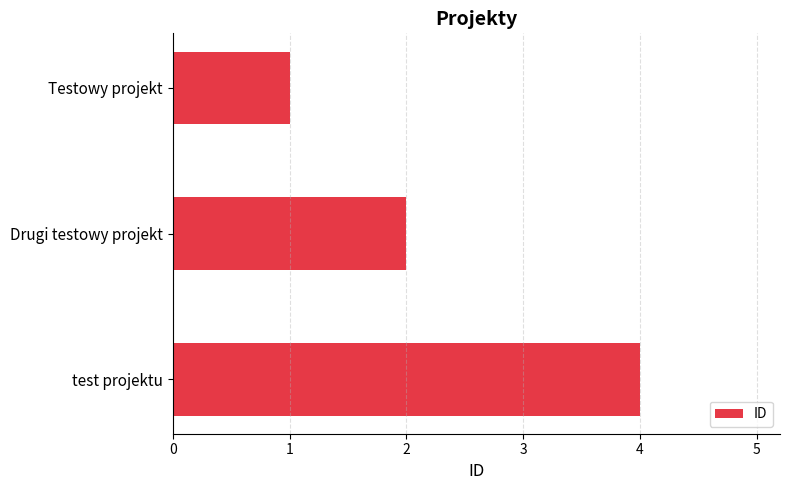

What is the change in value from Testowy projekt to Drugi testowy projekt?

+1